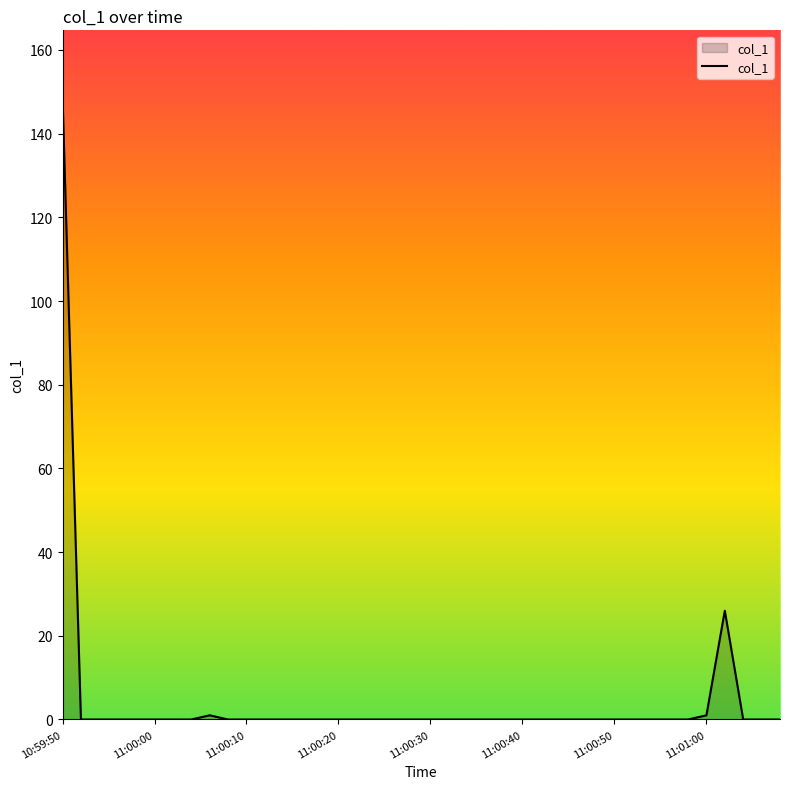

What is the difference between the maximum and minimum values?

148.8